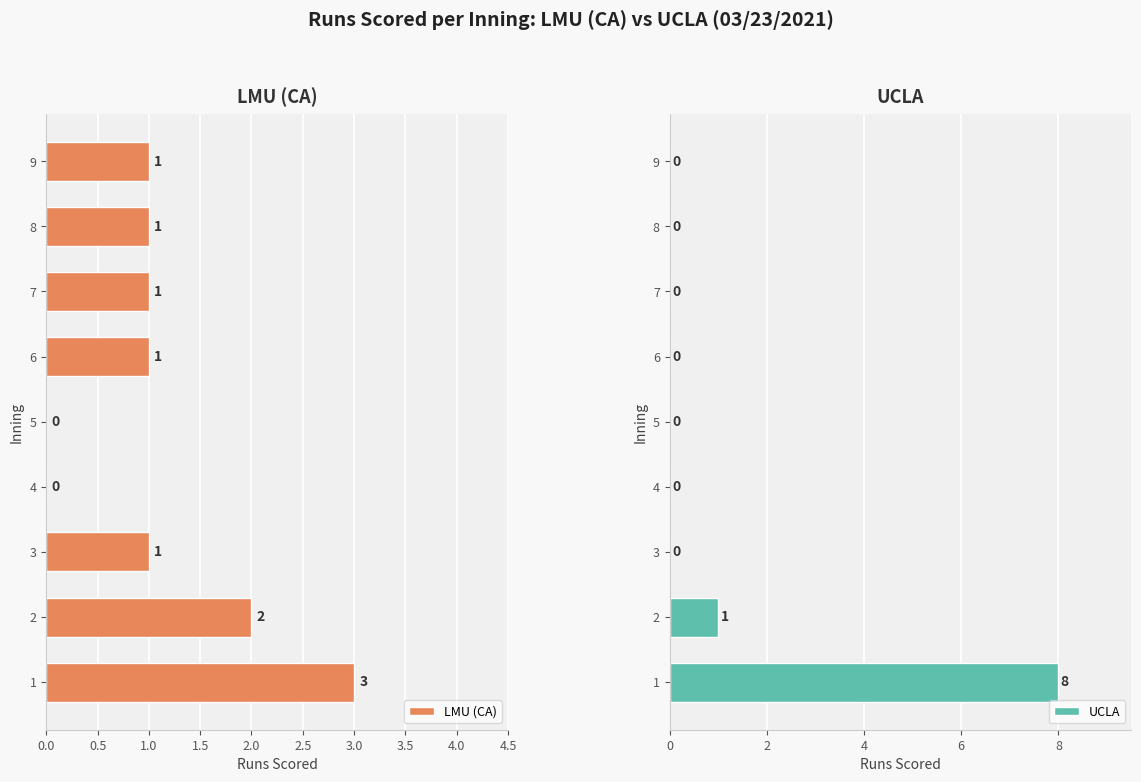

How many LMU (CA) values are between 1 and 2?

6